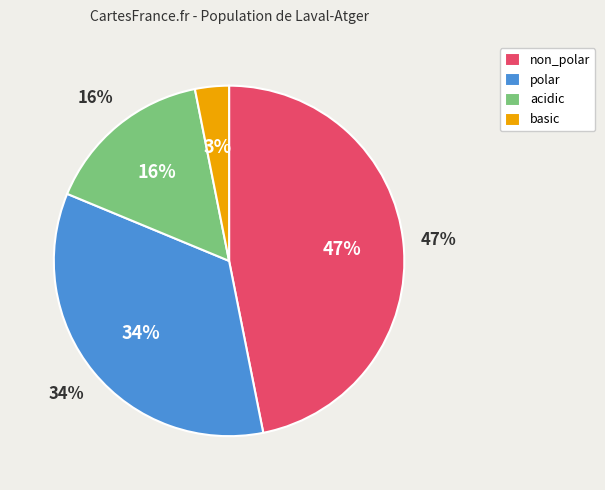

What is the ratio of the value at acidic to the value at polar?

0.5